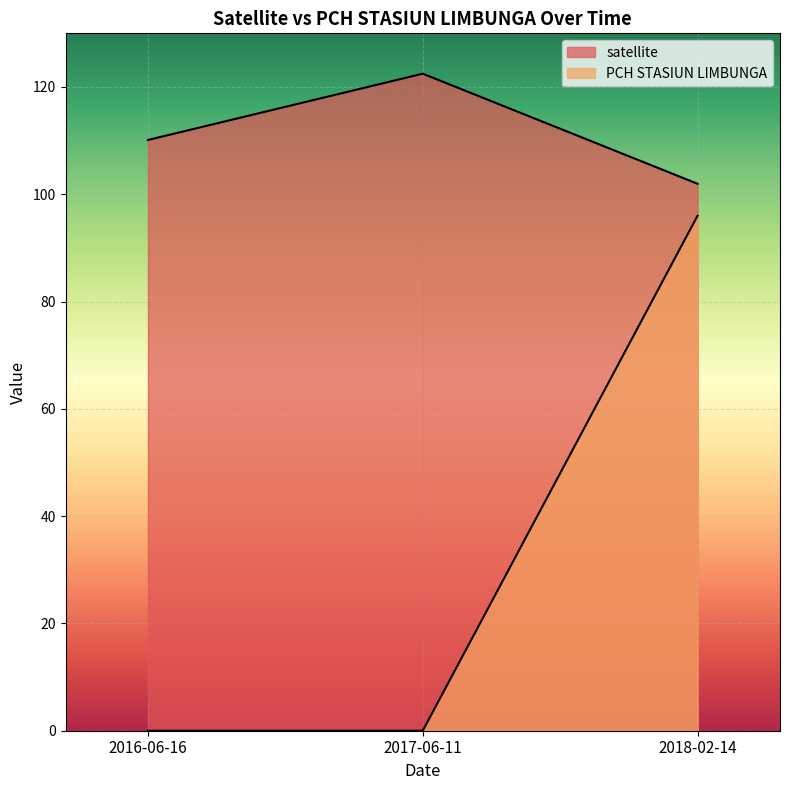

What is the sum of all satellite values?

334.6